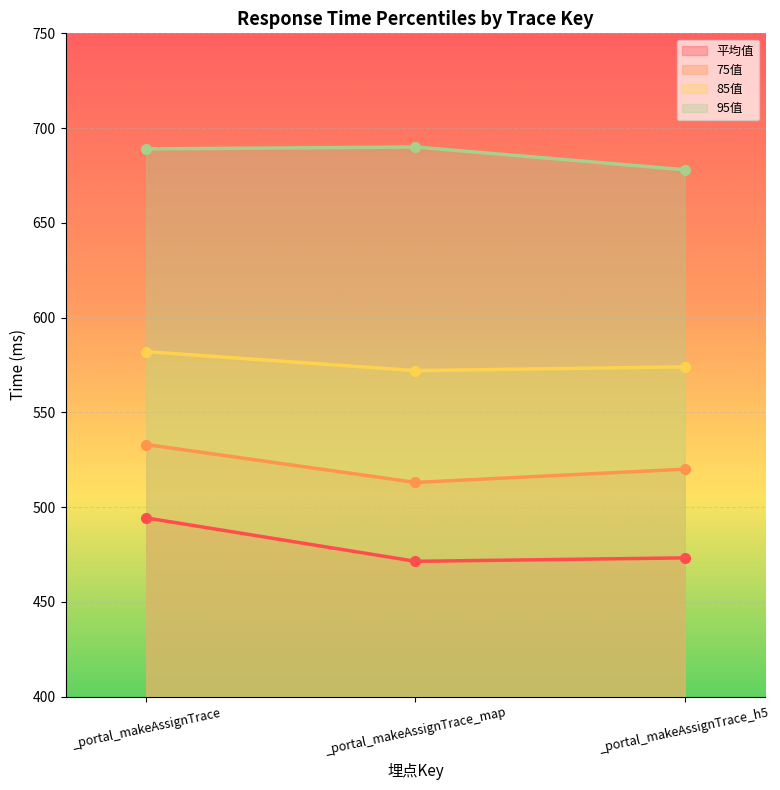

Read the 95值 value at _portal_makeAssignTrace.

689.0